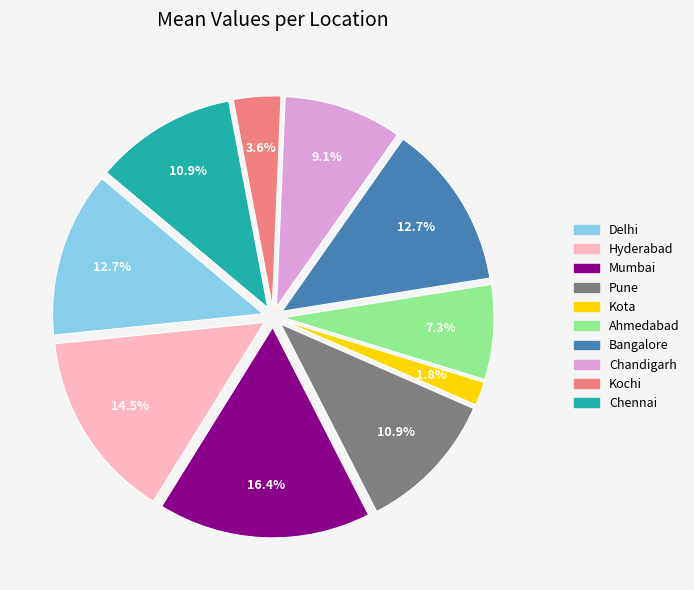

To the nearest percent, what percentage of the pie is Chennai?

11%